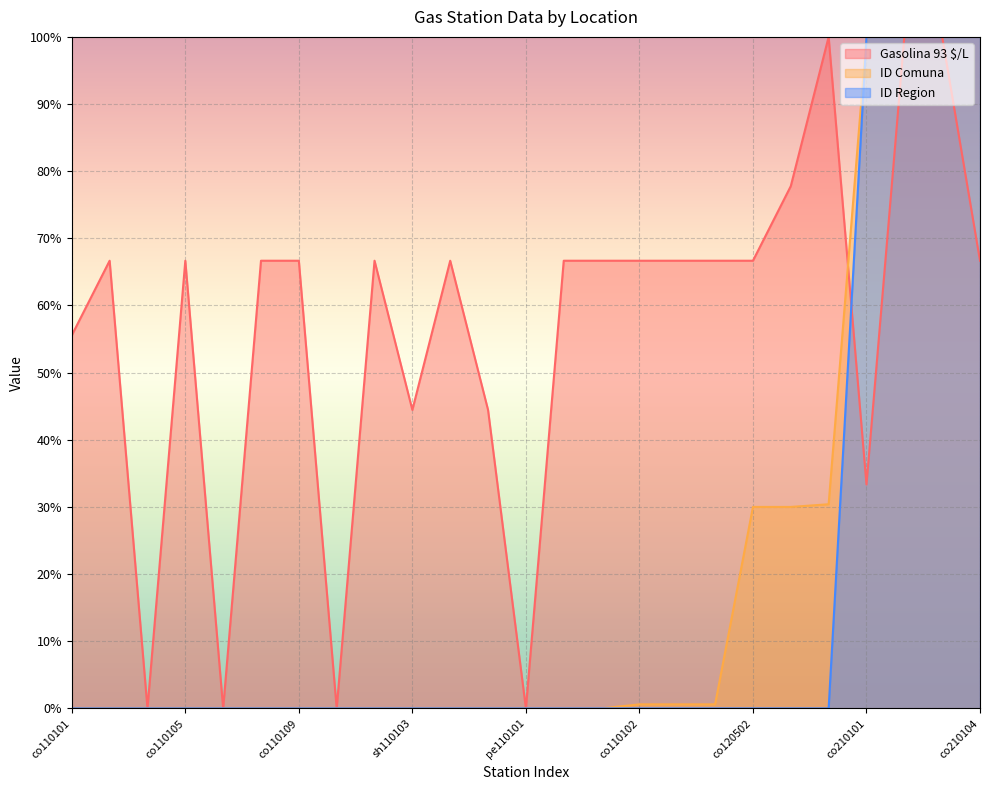

List the labels in order of Gasolina 93 $/L value, smallest first.

co110104, co110107, sh110101, pe110101, co210101, sh110103, sh110105, co110101, co110103, co110105, co110108, co110109, sh110102, sh110104, pe110102, pe110103, co110102, co110106, pe110201, co120502, co210104, pe120501, co120401, co210102, co210103